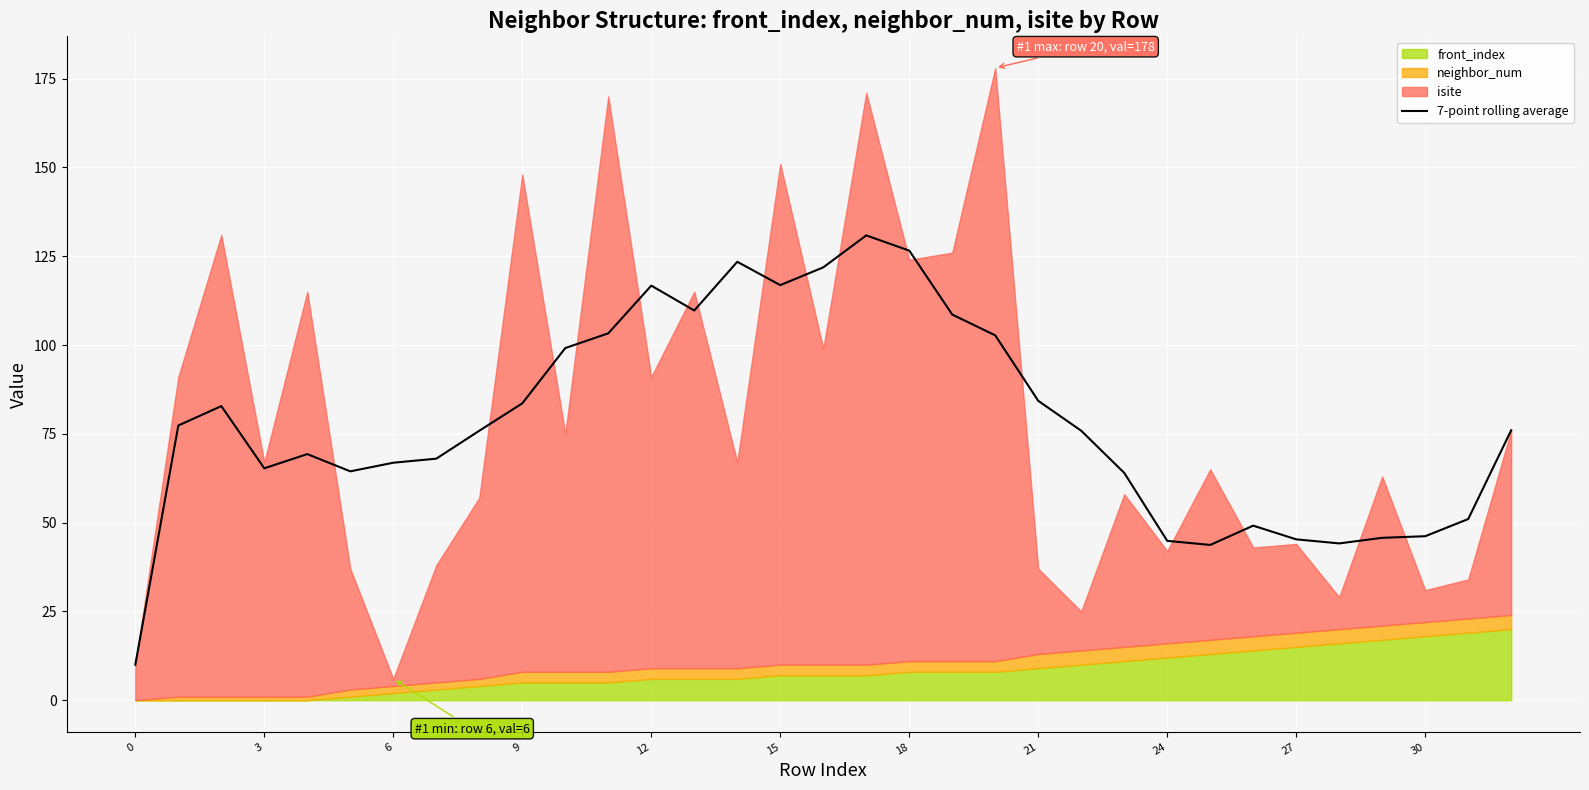

Approximately how many times larger is the value at 26 compared to 11?

0.5